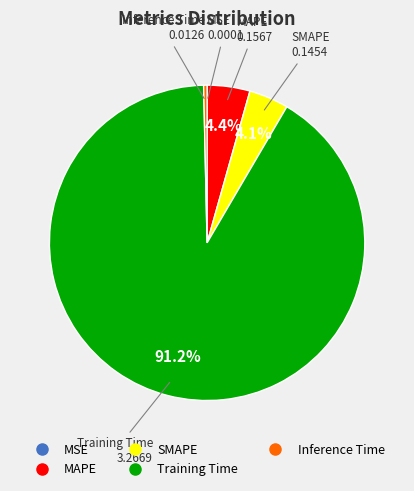

Combined, do MAPE and SMAPE account for over 50%?

No